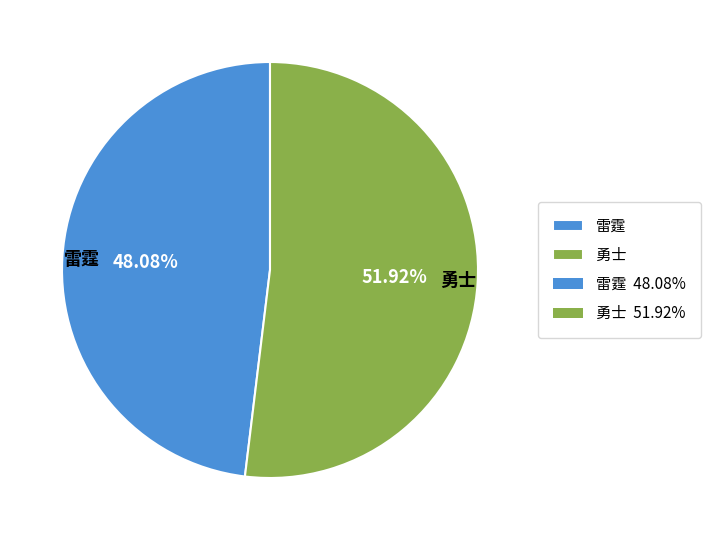

To the nearest percent, what is the difference between the largest and smallest slice percentages?

4%